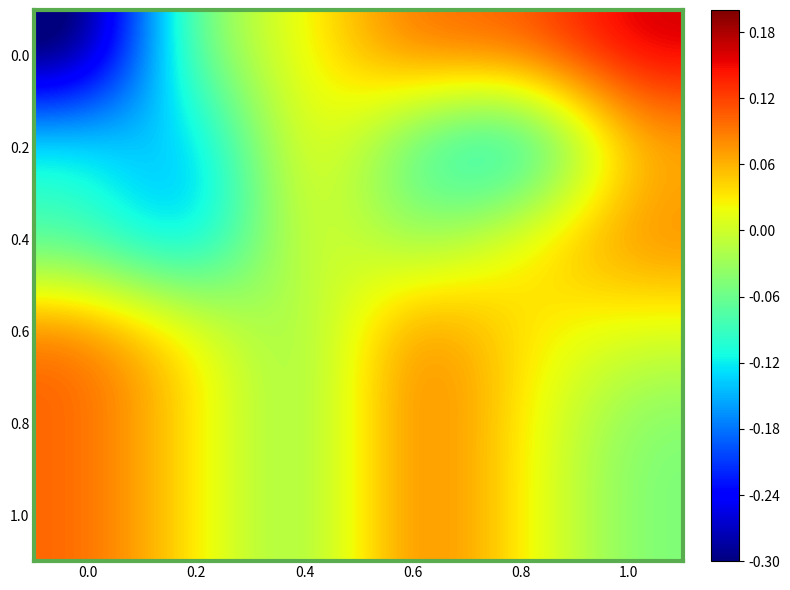

What is the minimum value shown in the chart?

-0.3